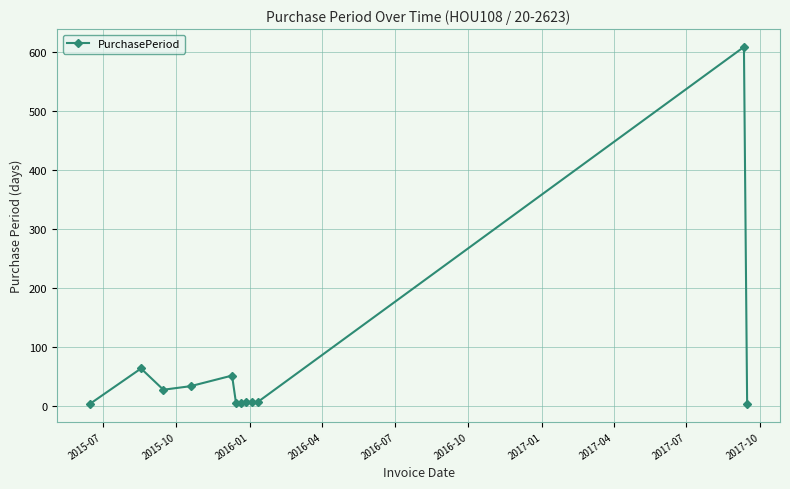

True or false: the data has more than 0 interior local peaks.

True